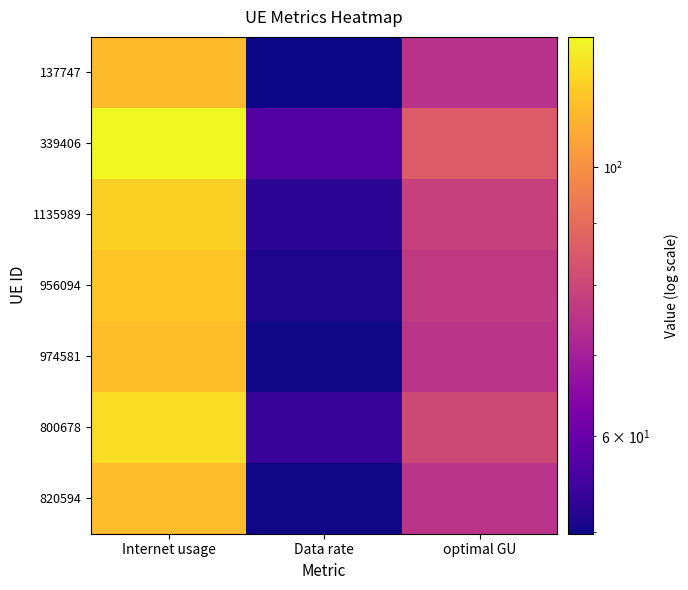

What is the spread (max minus min) of values at optimal GU?

11.1